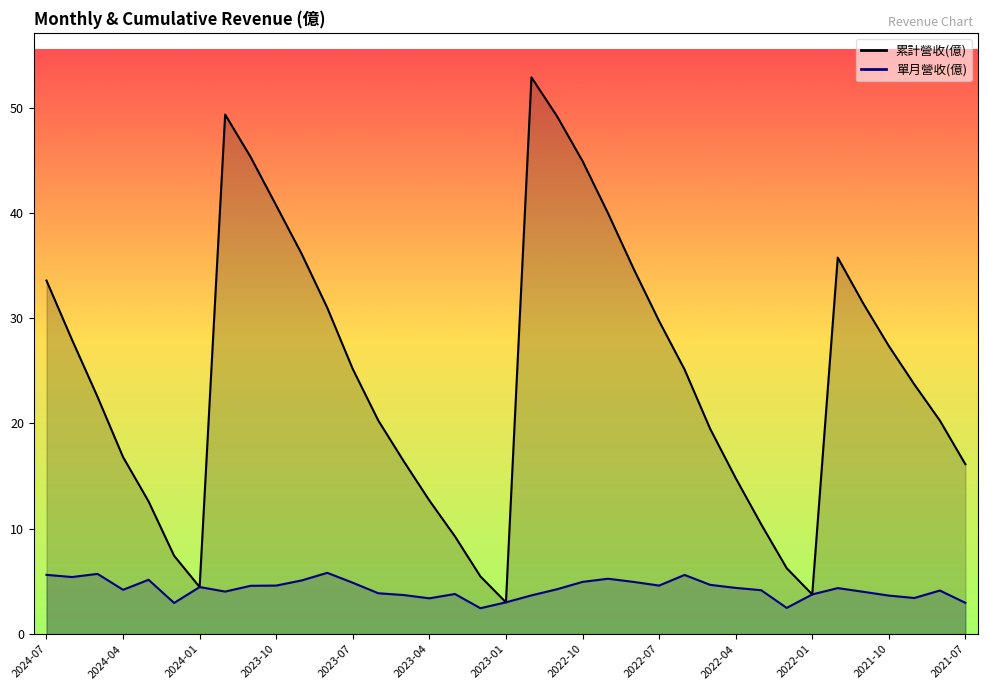

How many lines are shown in the chart?

2